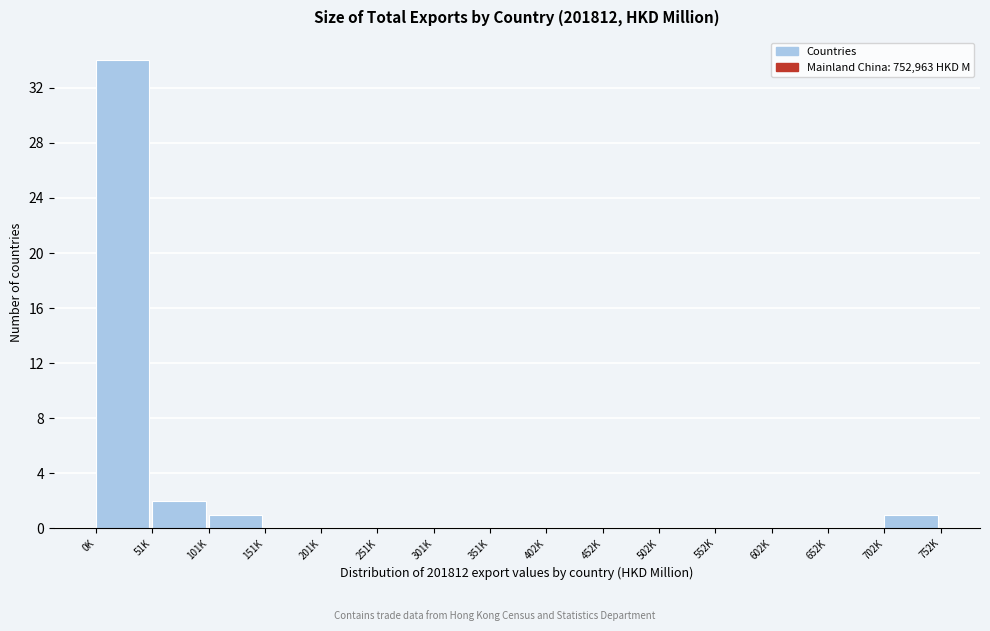

Reading left to right, what are all the values shown in this chart?

0K=34	51K=2	101K=1	151K=0	201K=0	251K=0	301K=0	351K=0	402K=0	452K=0	502K=0	552K=0	602K=0	652K=0	702K=1